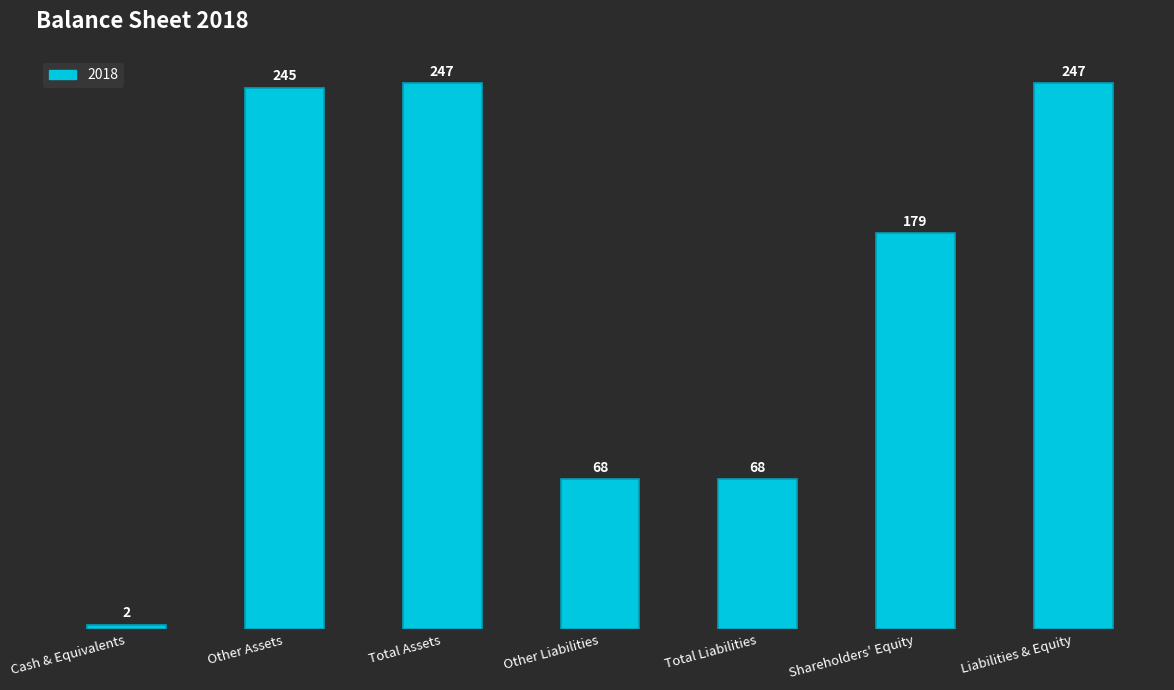

Reading left to right, transcribe all the data shown in this chart.

2	245	247	68	68	179	247